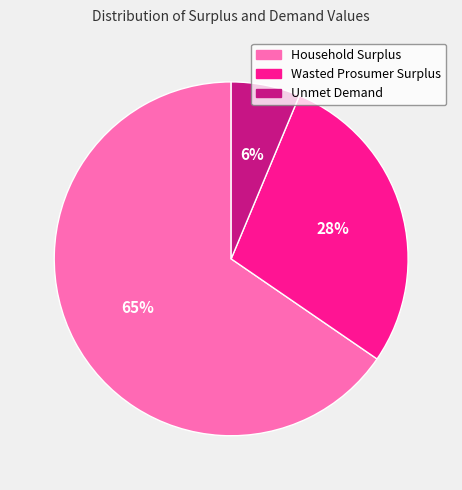

The Household Surplus slice represents 65% of the pie. True or false?

True